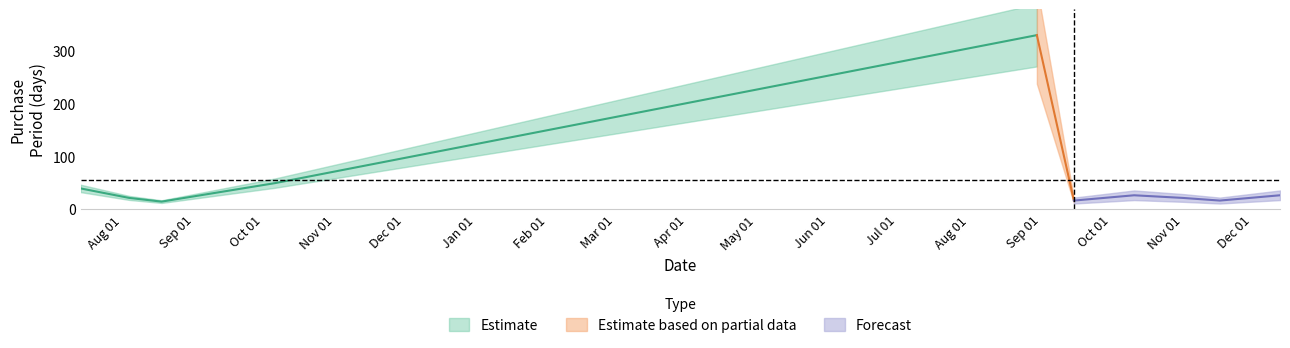

What is the maximum value shown in the chart?

329